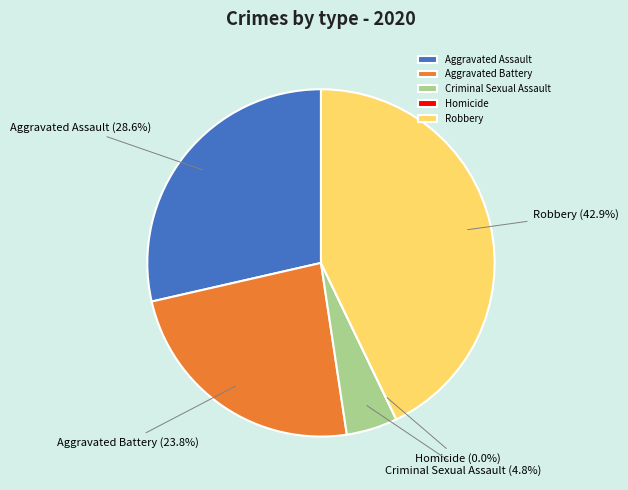

To the nearest percent, what is the difference between the largest and smallest slice percentages?

43%